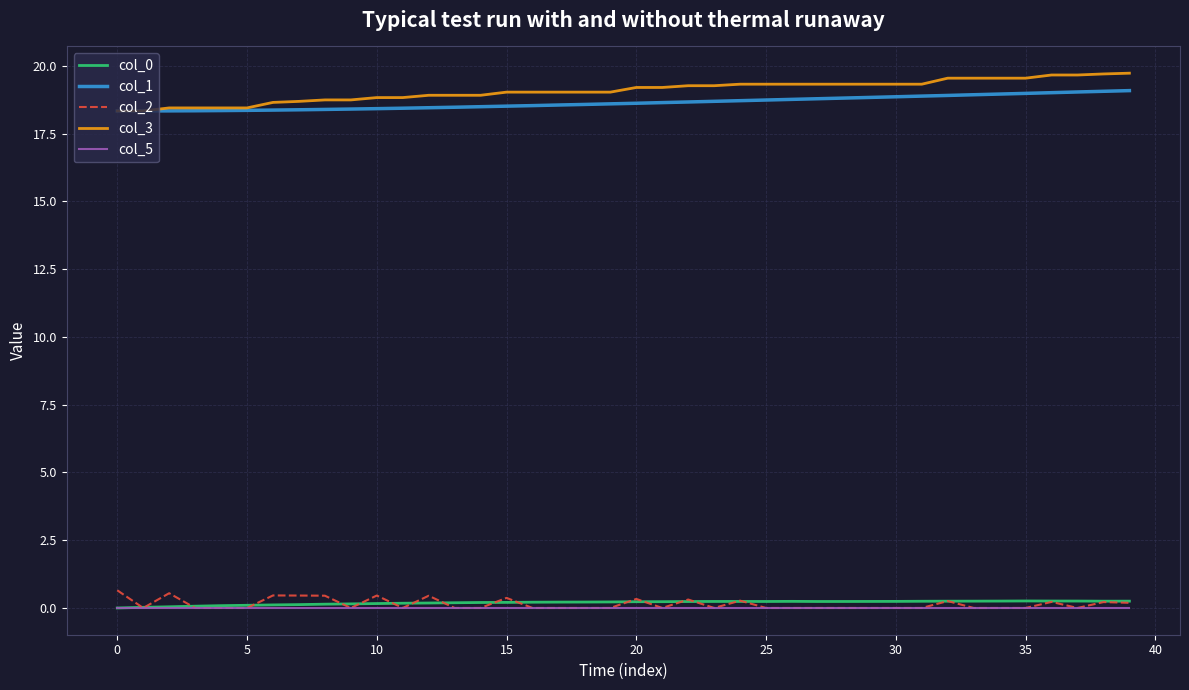

Does the chart display data point markers on the line(s)?

No